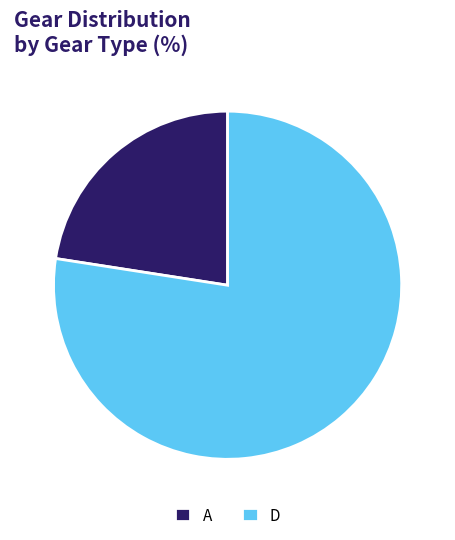

How many slices are in this pie chart?

2